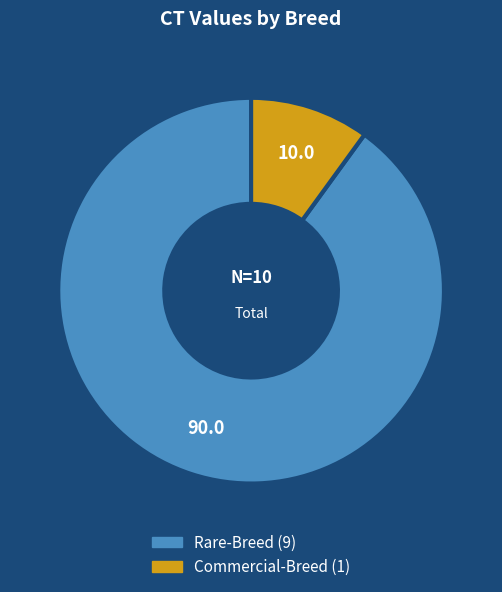

Does Rare-Breed represent more than half of the total?

Yes